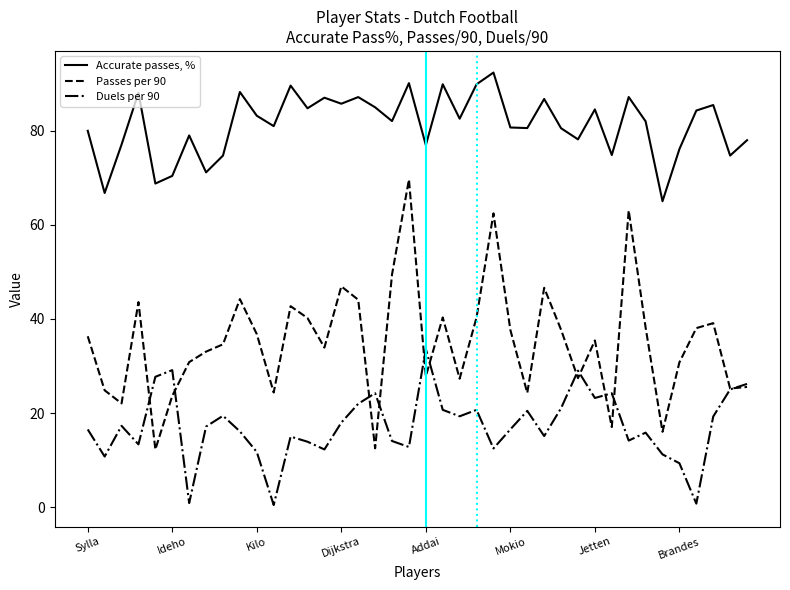

Which series has the largest range (max minus min)?

Passes per 90